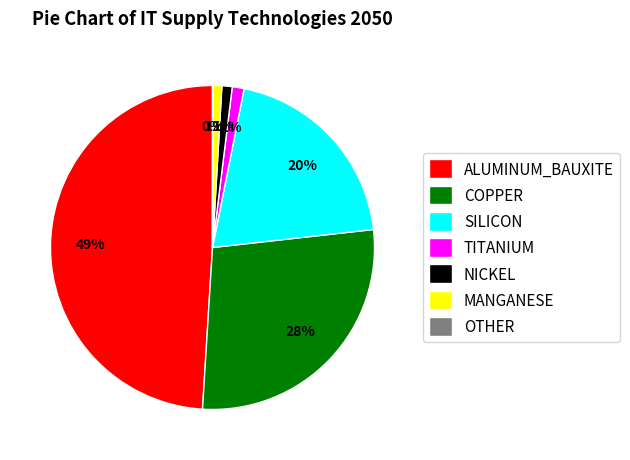

To the nearest percent, what is the difference between the NICKEL and COPPER slice percentages?

27%